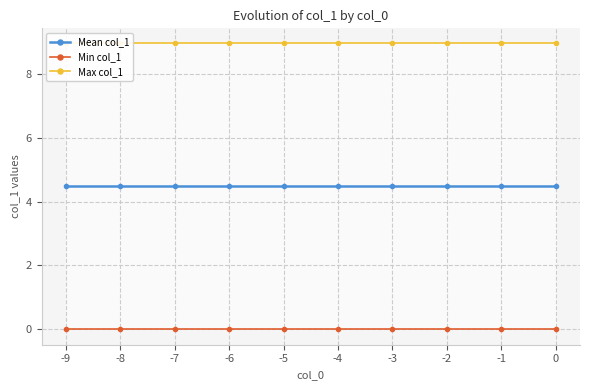

What is the difference between the highest and lowest values at -9?

9.0